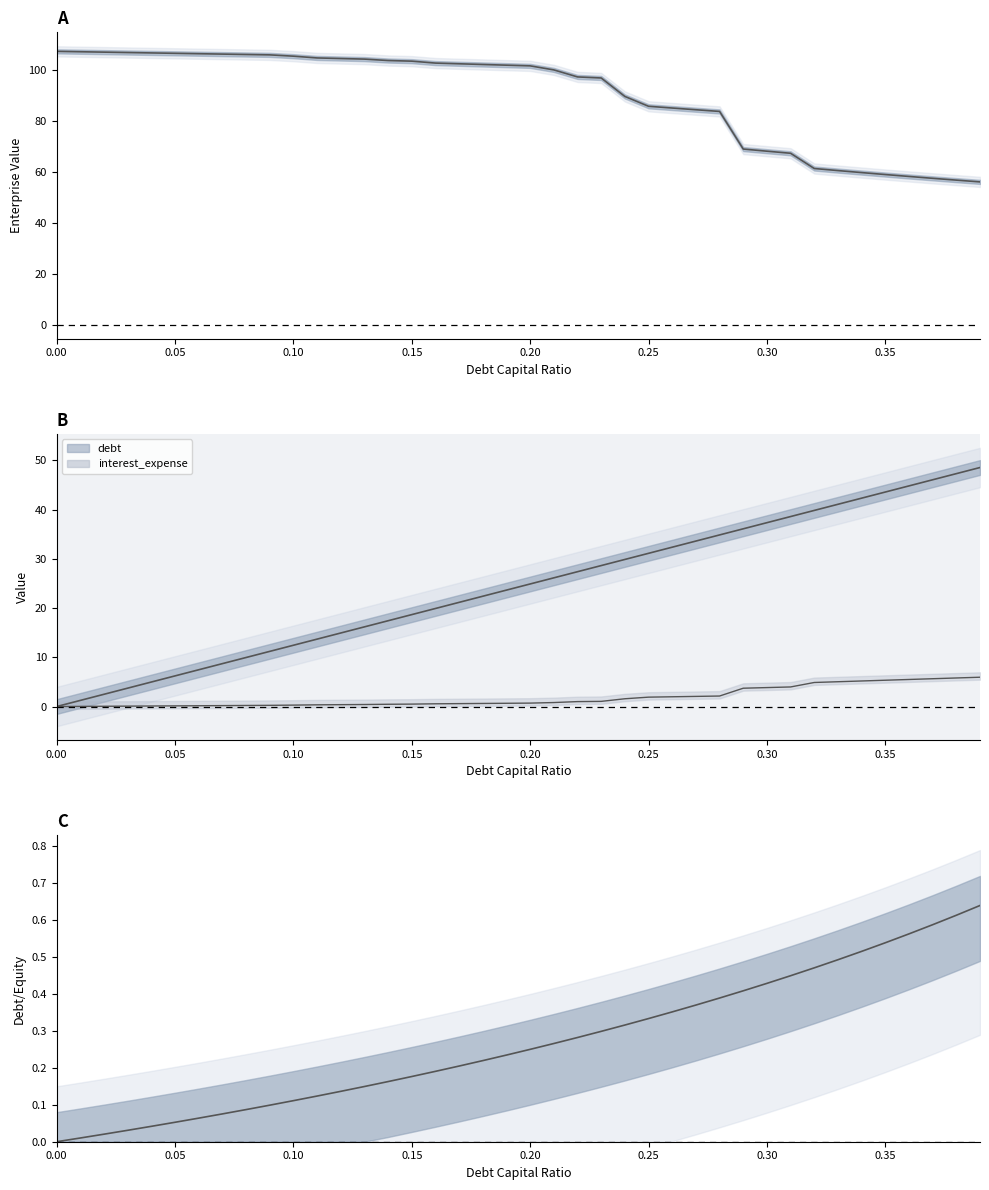

At 0.20, list the series in order from smallest to largest.

debt_equity, interest_expense, debt, enterprise_value